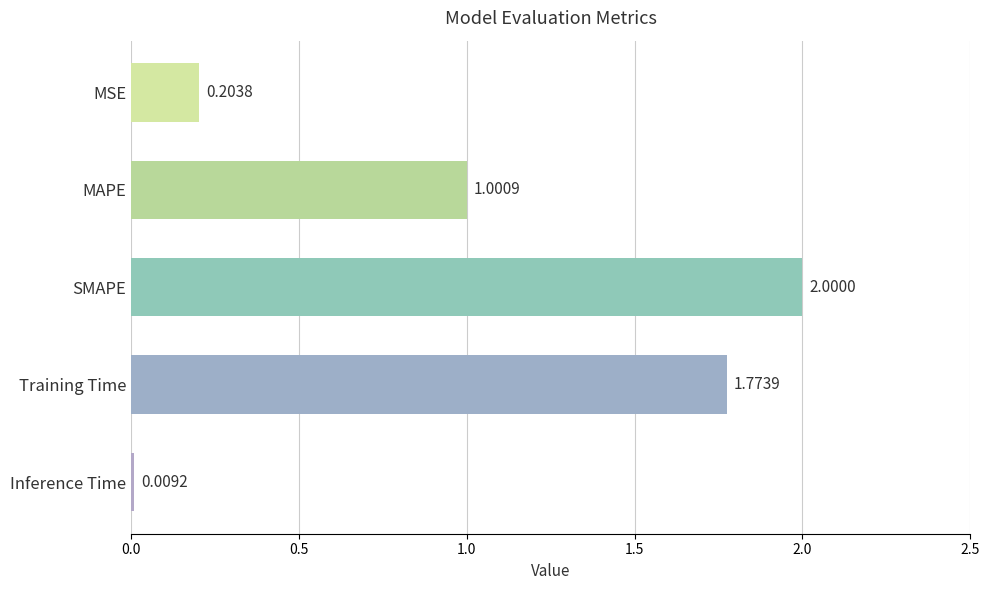

What is the average value?

1.0